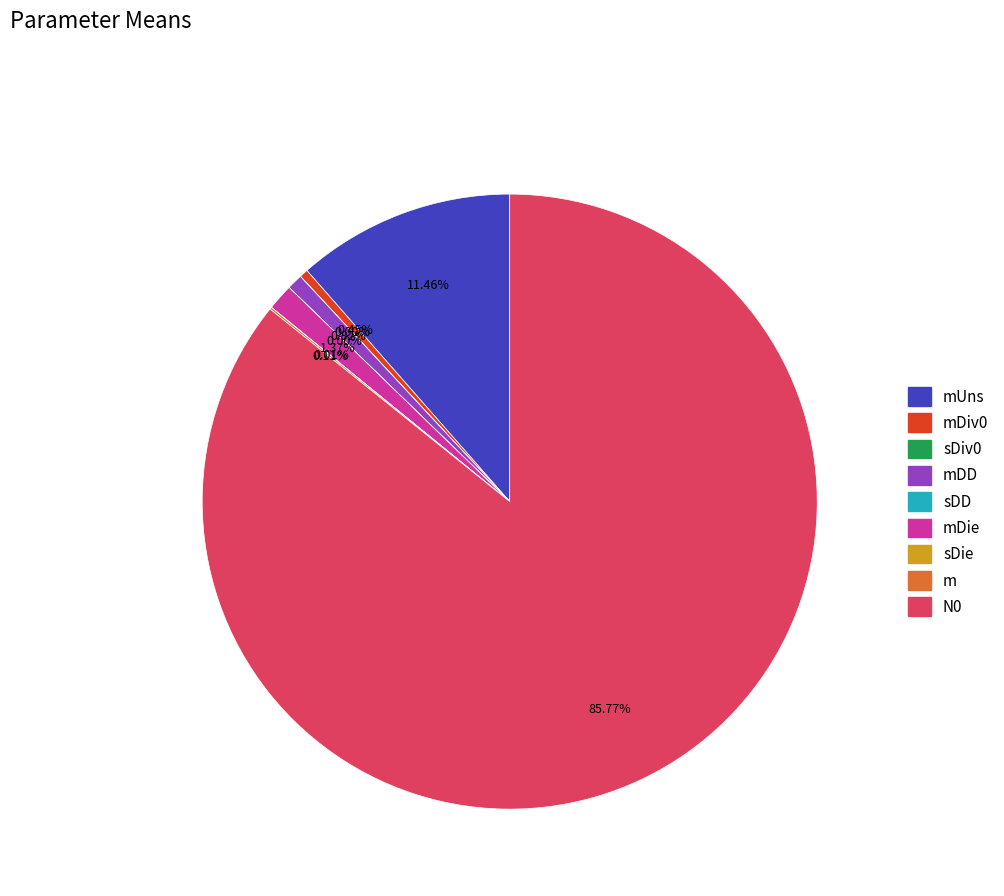

Rank the categories by value from highest to lowest.

N0, mUns, mDie, mDD, mDiv0, m, sDie, sDiv0, sDD